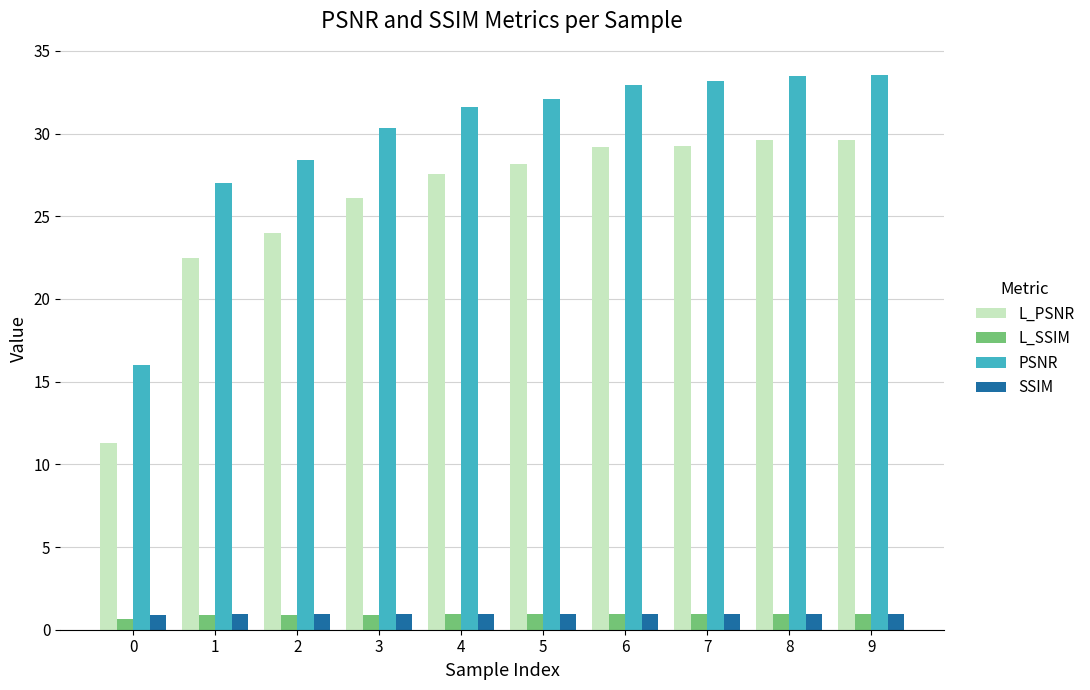

True or false: L_SSIM has a value of 1.0 at 9.

True